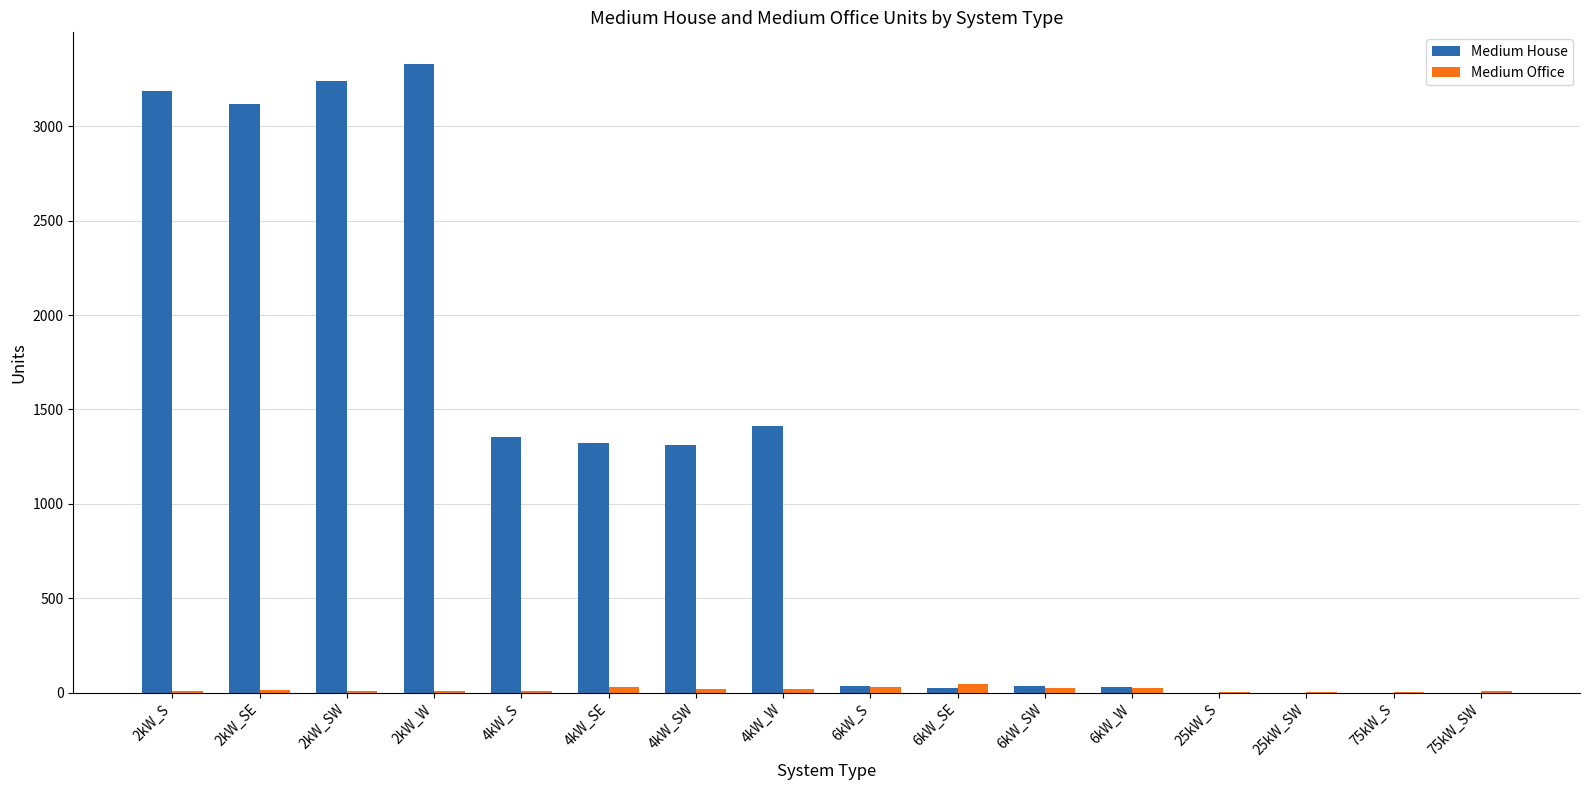

Between 4kW_SE and 25kW_S, which series saw the biggest shift?

Medium House